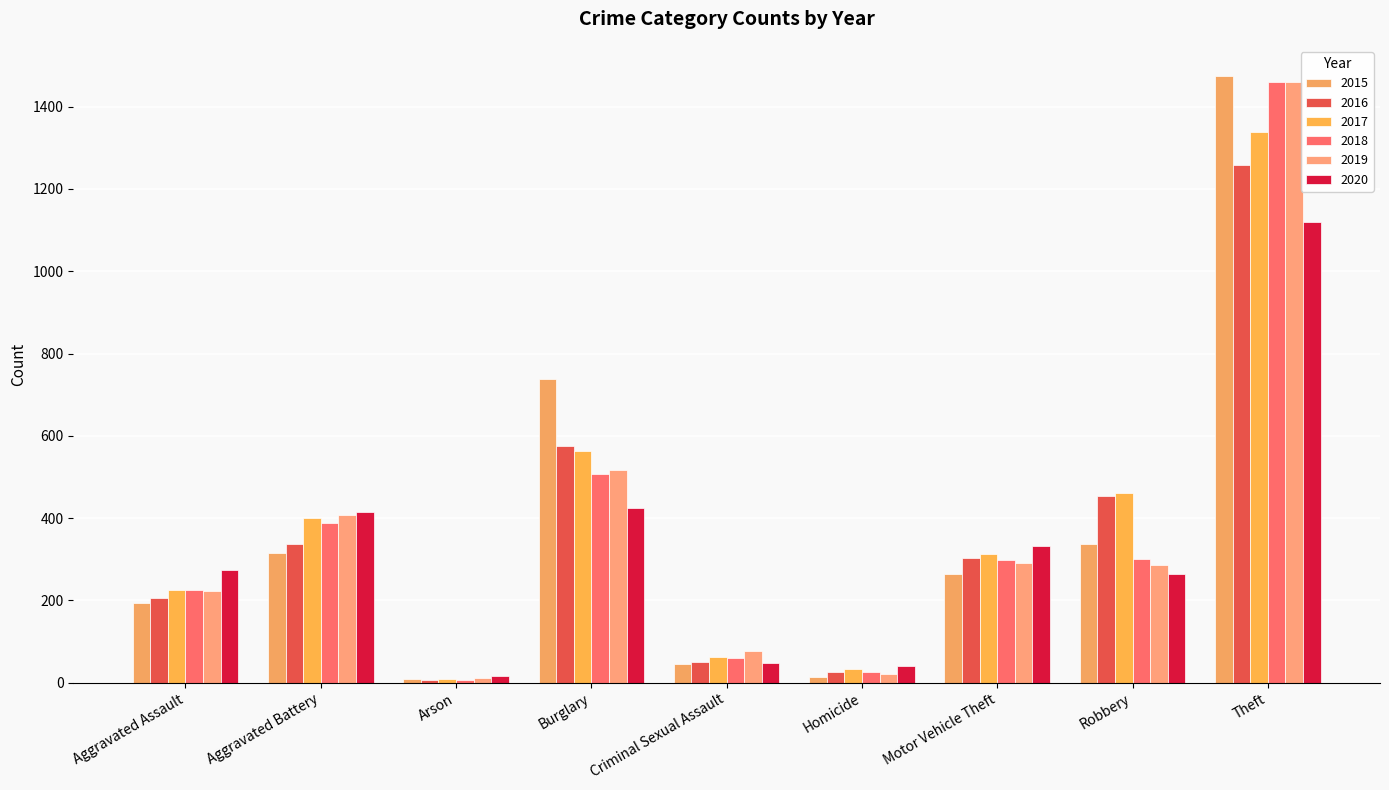

How many groups of bars are there?

9